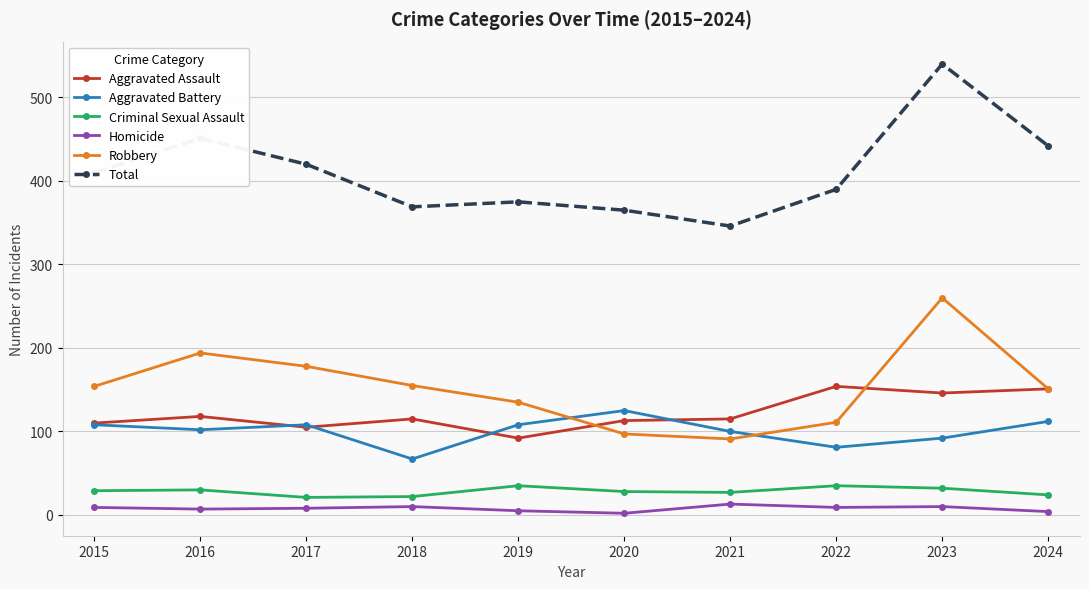

True or false: Total has a value of 451 at 2016.

True